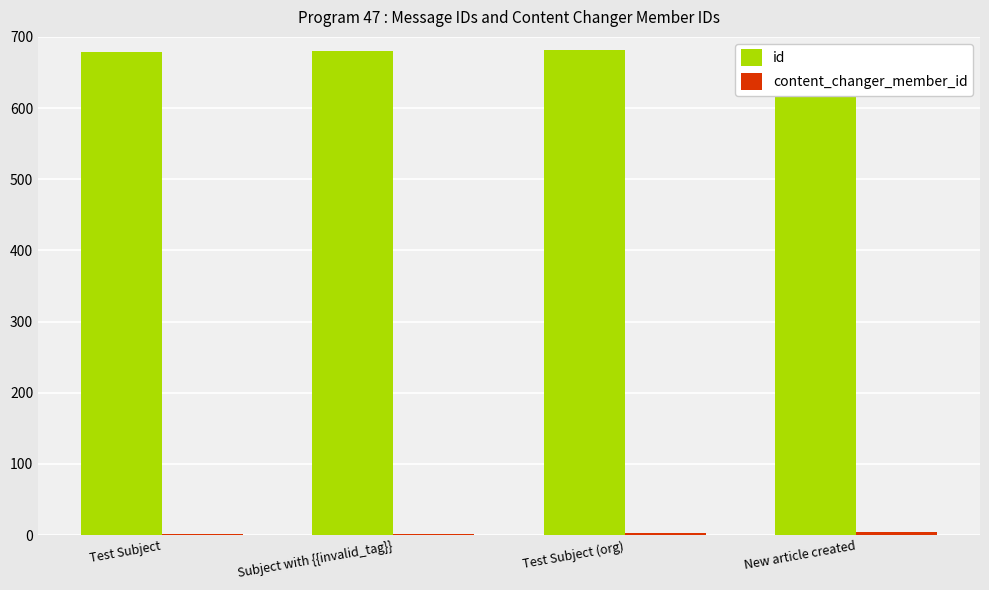

Rank the categories by id value from highest to lowest.

New article created, Test Subject (org), Subject with {{invalid_tag}}, Test Subject